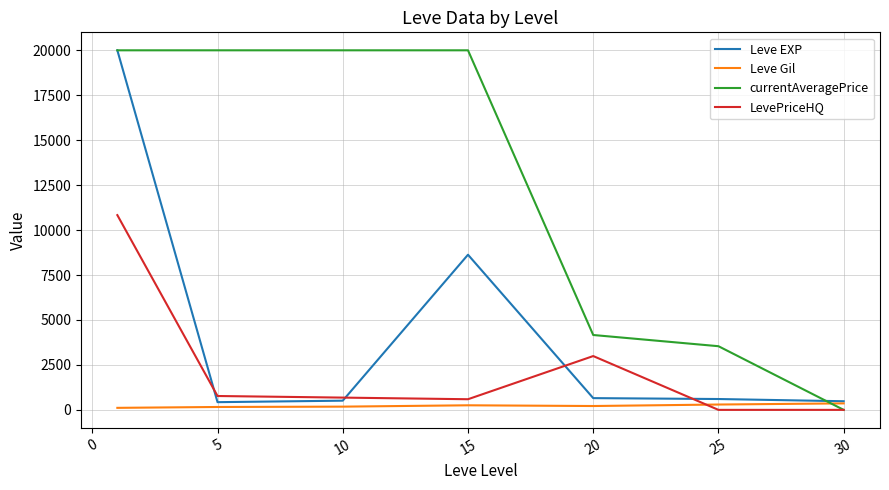

Which series ends up on top after the final intersection of LevePriceHQ and Leve Gil?

Leve Gil